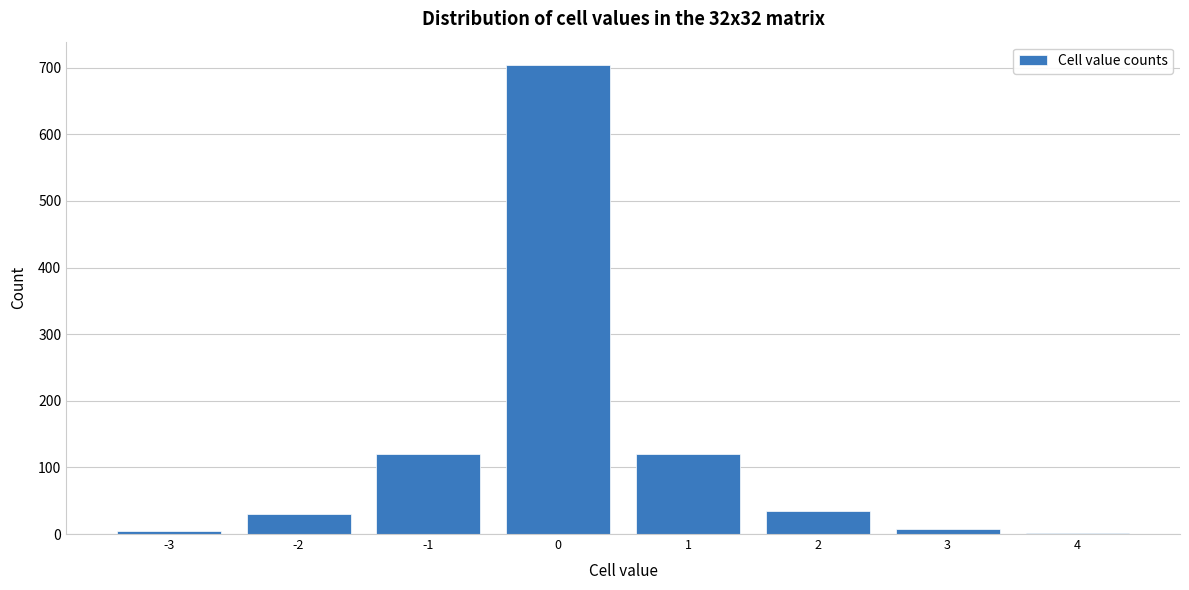

Reading left to right, extract all data points from this chart.

-3=5	-2=30	-1=120	0=704	1=120	2=35	3=8	4=2